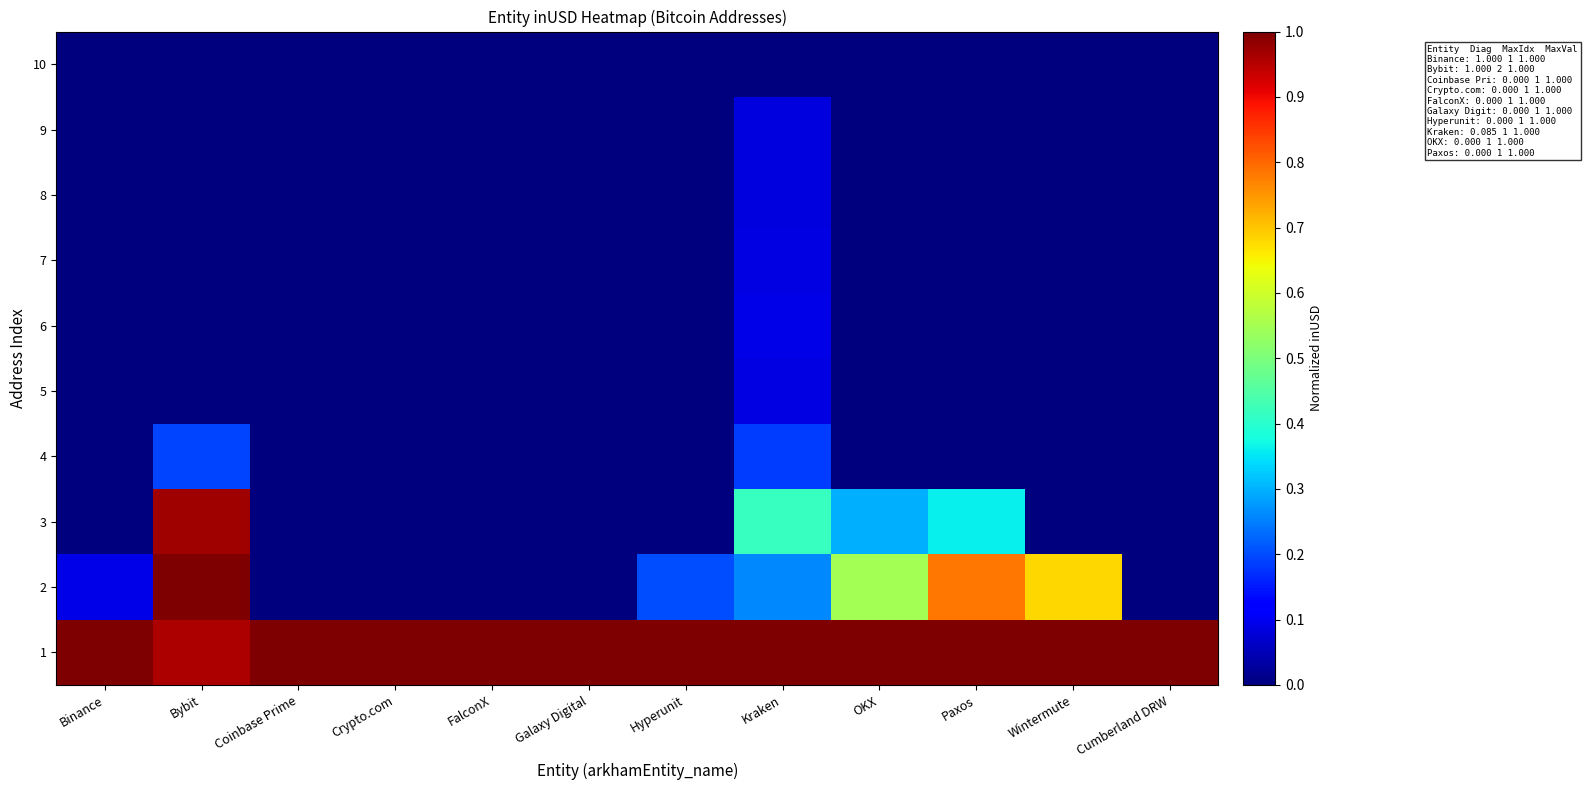

Count the number of categories in the chart.

12